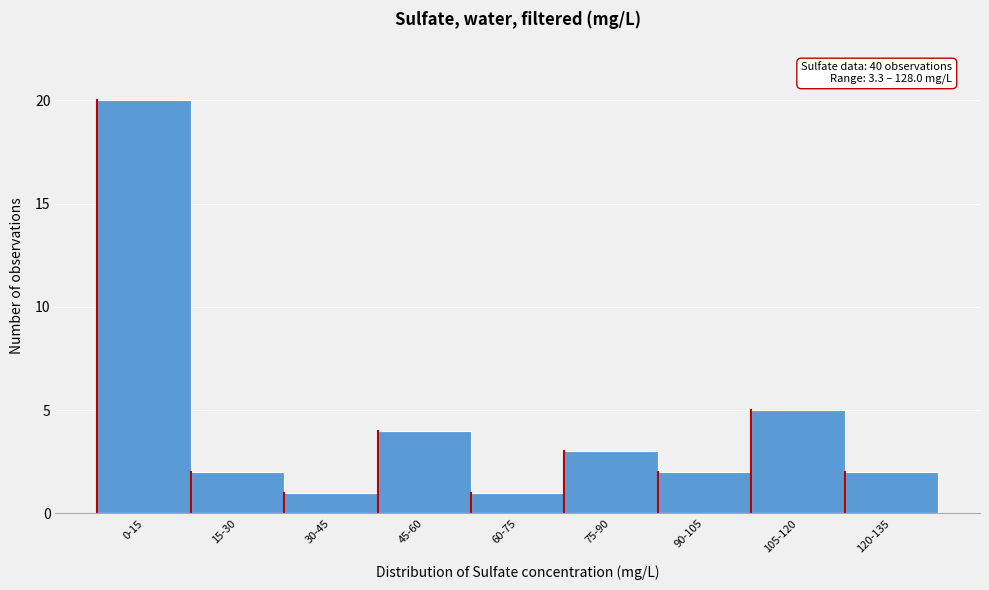

Reading left to right, extract all data points from this chart.

20	2	1	4	1	3	2	5	2